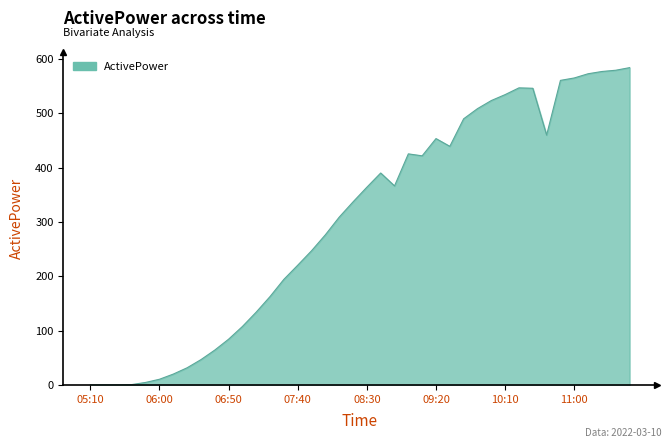

What is the maximum value shown in the chart?

583.9